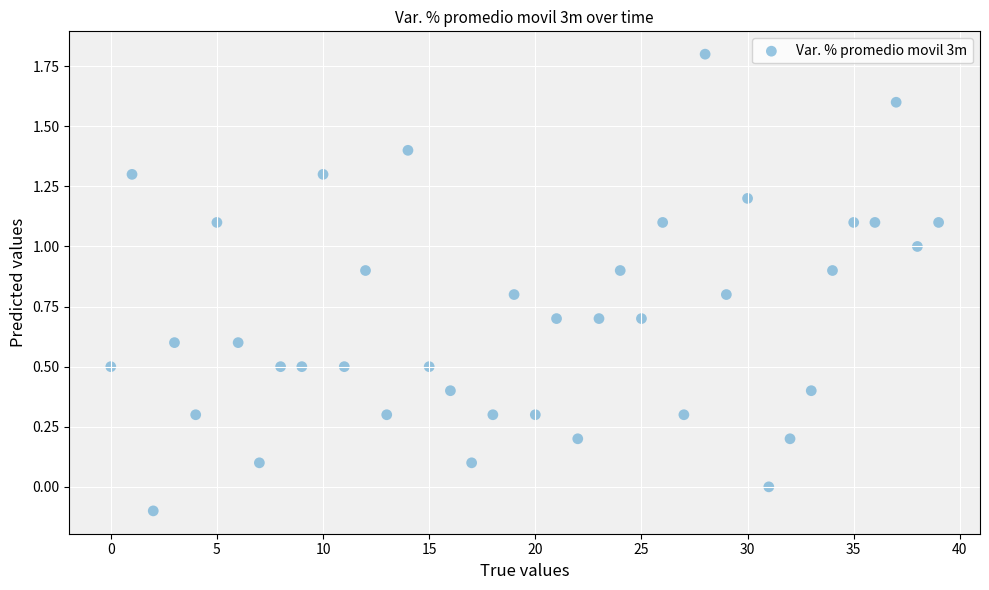

What is the range of Y values (max minus min)?

1.9